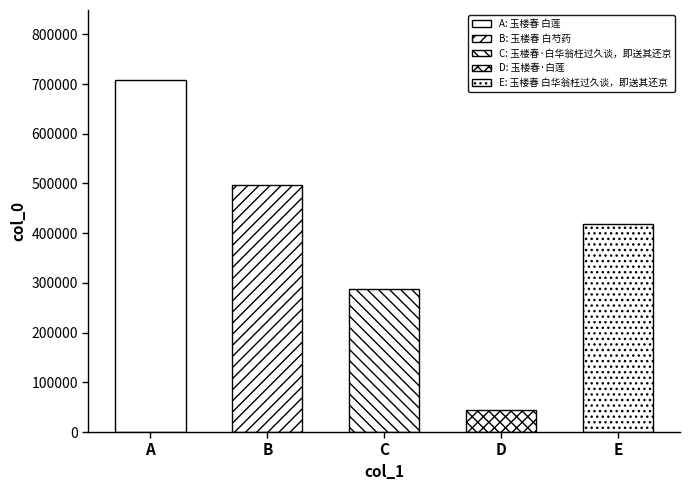

What is the average value?

390773